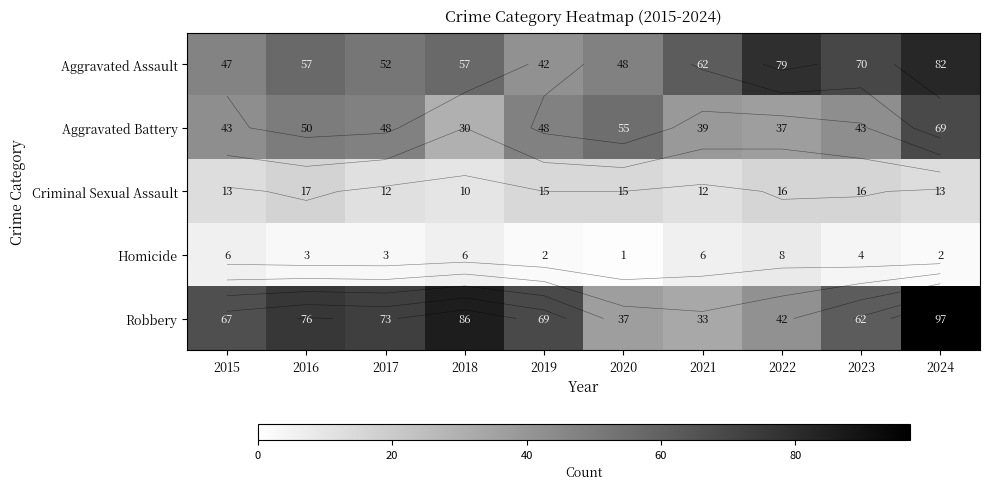

Rank the categories by Homicide value from lowest to highest.

2020, 2019, 2024, 2016, 2017, 2023, 2015, 2018, 2021, 2022